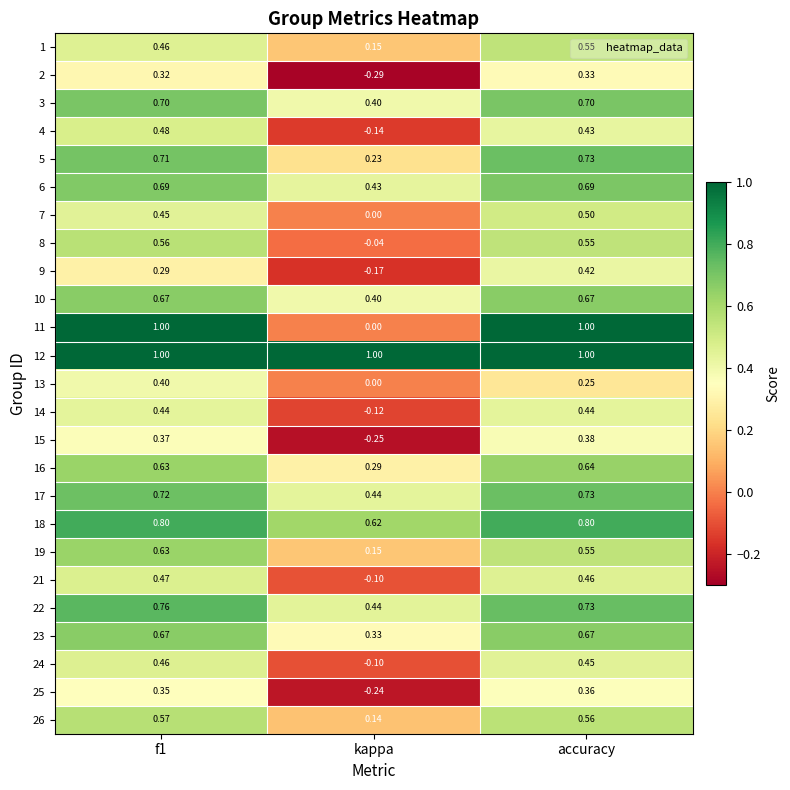

Is the value of 12 at kappa greater than the value of 24 at accuracy?

Yes